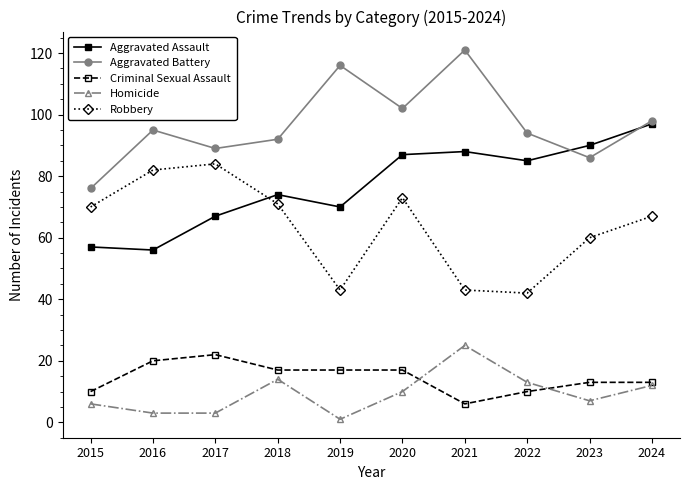

Does the chart have visible grid lines?

No